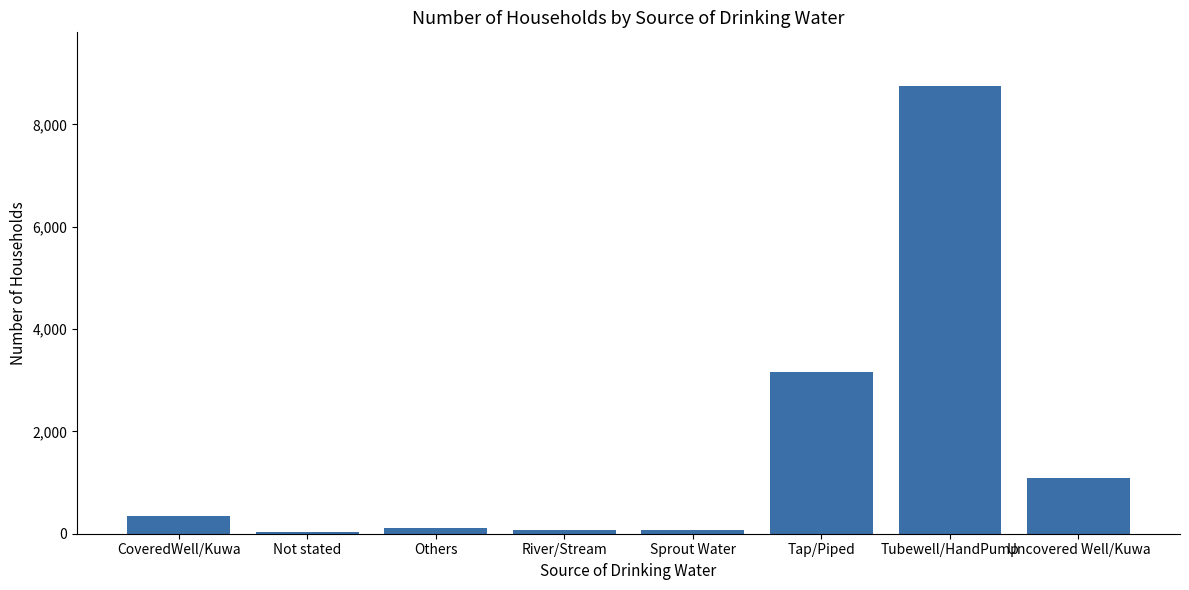

Where is the data nearest to the value 4390?

Tap/Piped